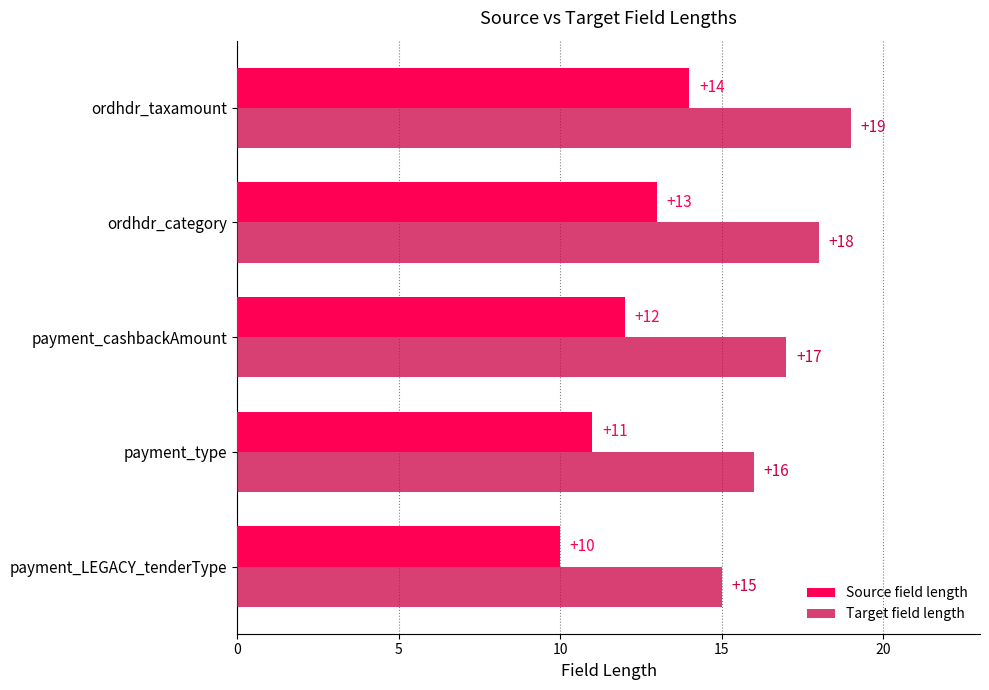

Count the Target field length values in the range 16 to 18.

3